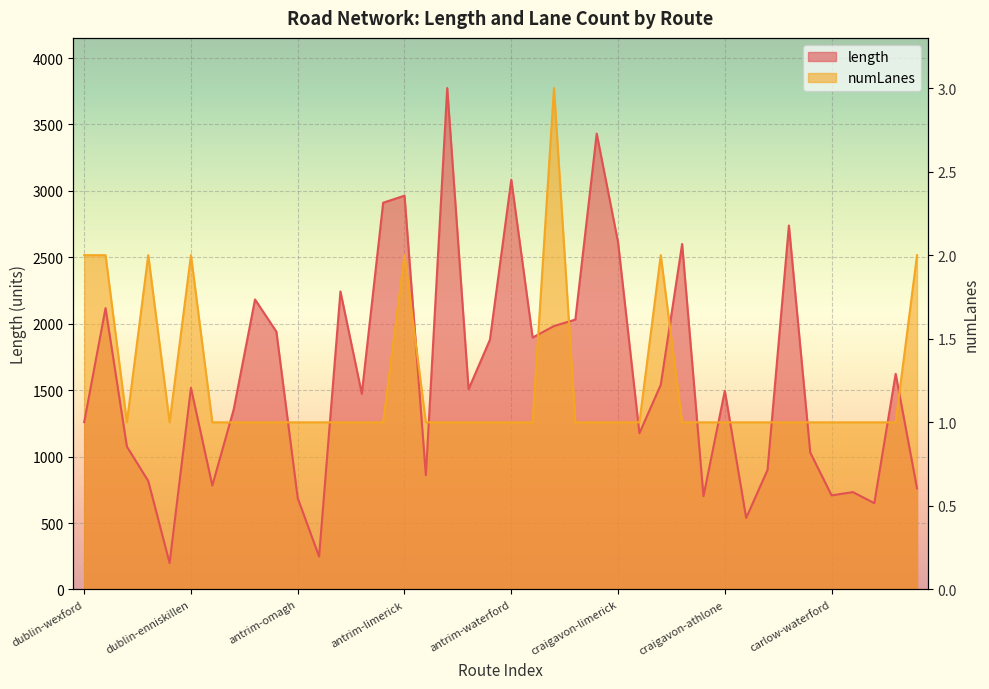

At which category does numLanes reach its first local peak?

dublin-dundalk